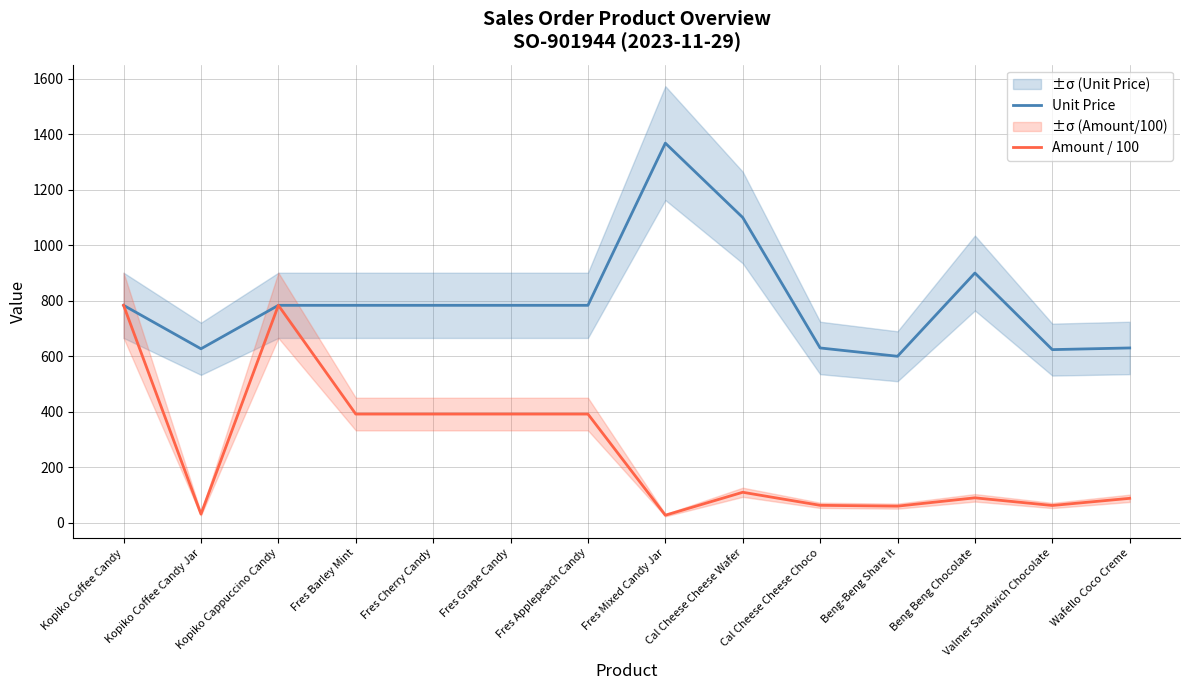

How many distinct data groups are displayed?

2